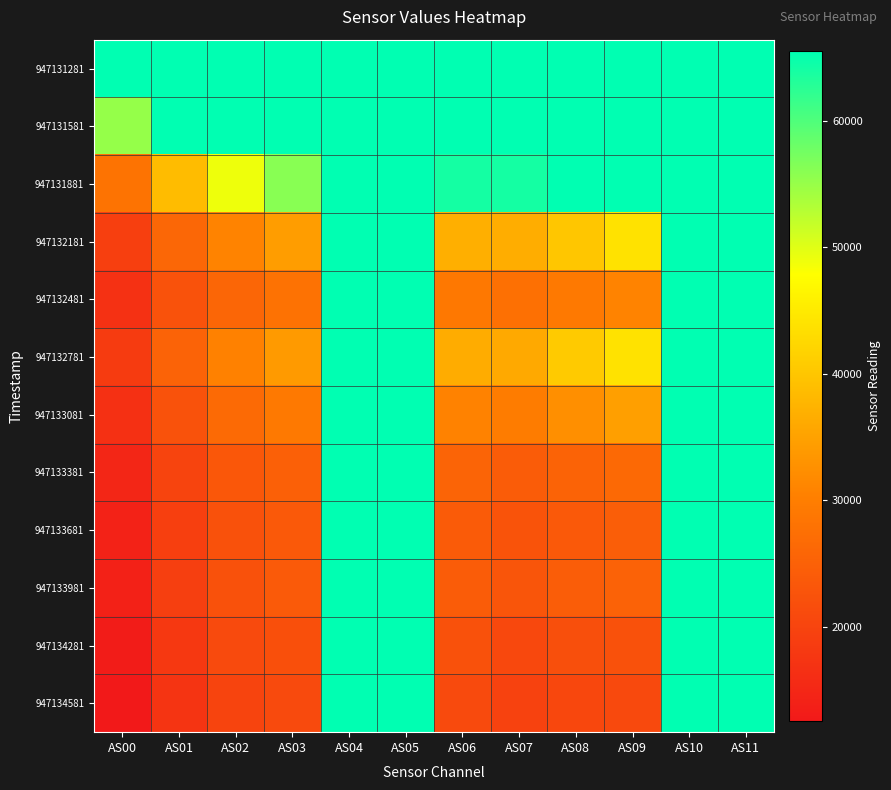

Which label corresponds to the smallest value in the chart?

AS00